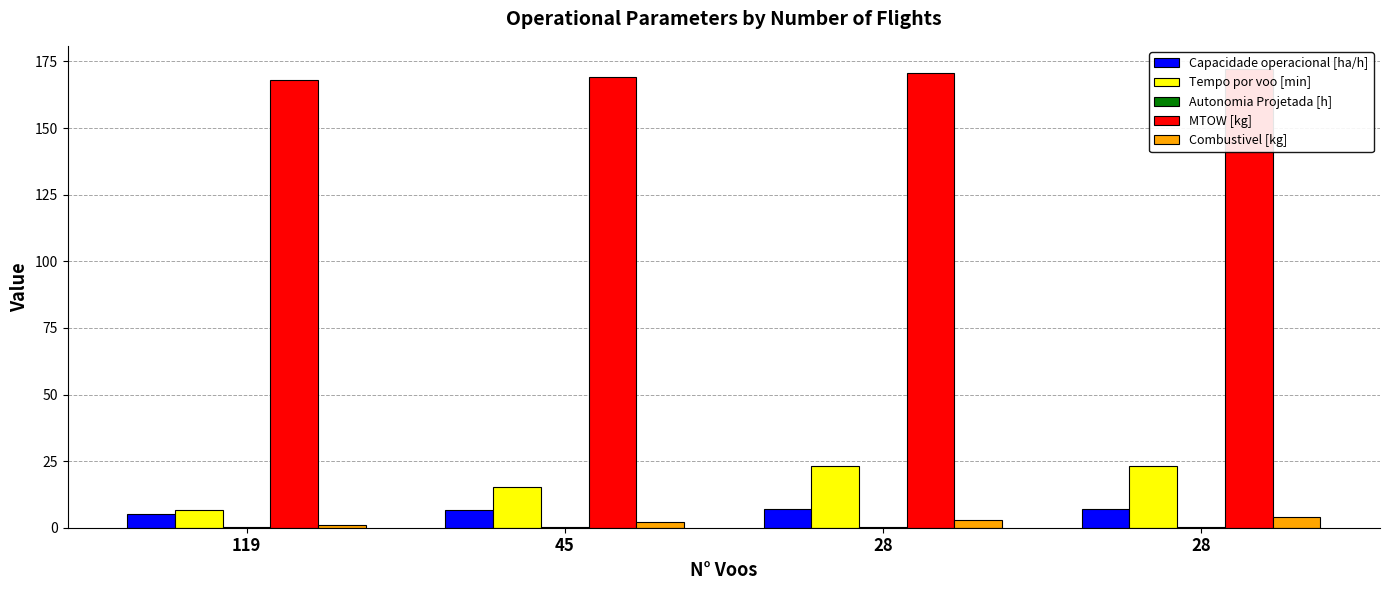

How many bars are there in total?

20